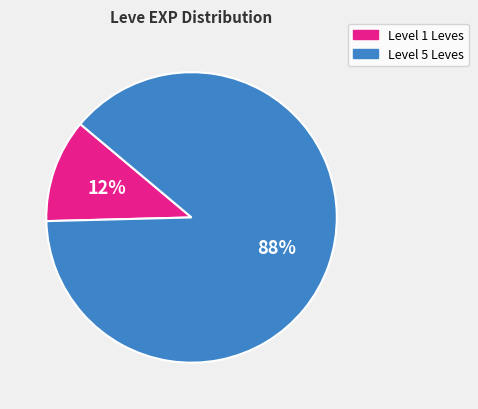

To the nearest percent, what is the average slice percentage?

50%